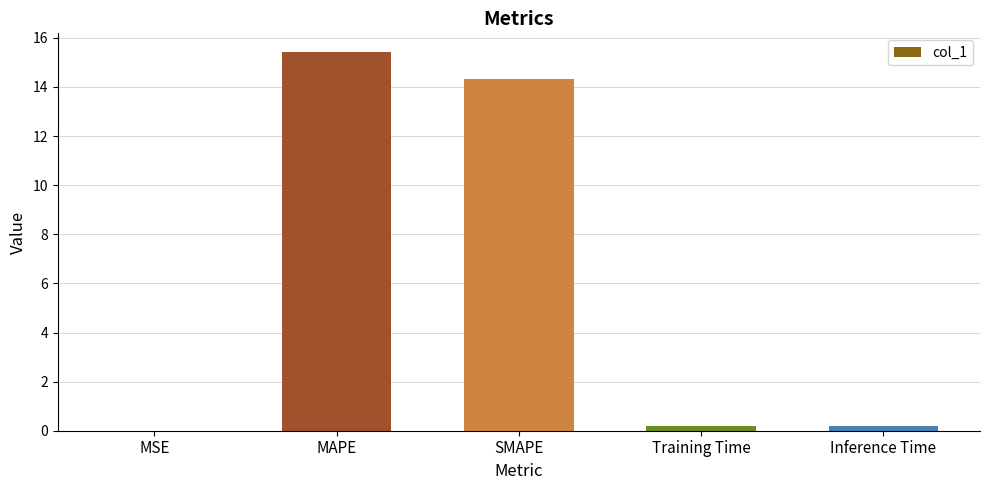

What is the sum of all values?

30.1